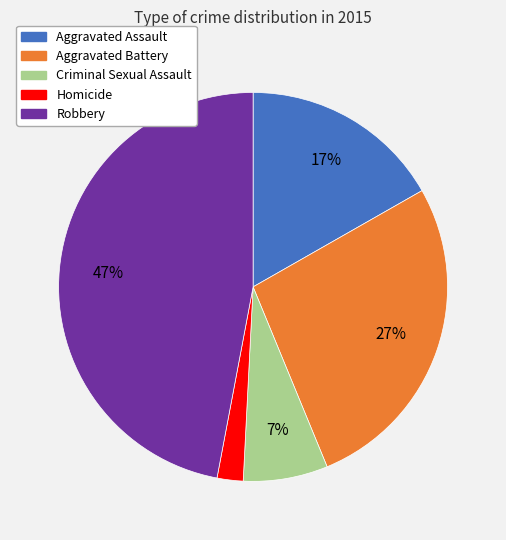

To the nearest percent, what percentage of the pie is Criminal Sexual Assault?

7%